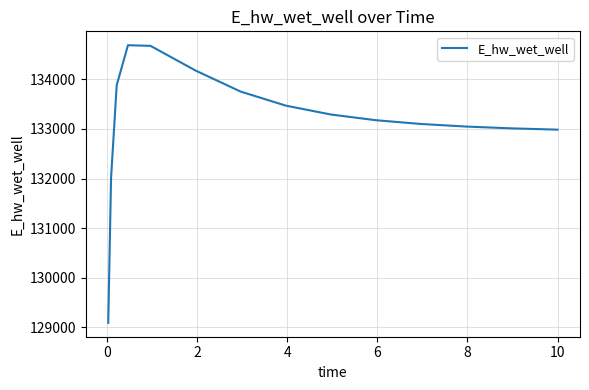

How many categories are shown in the chart?

15